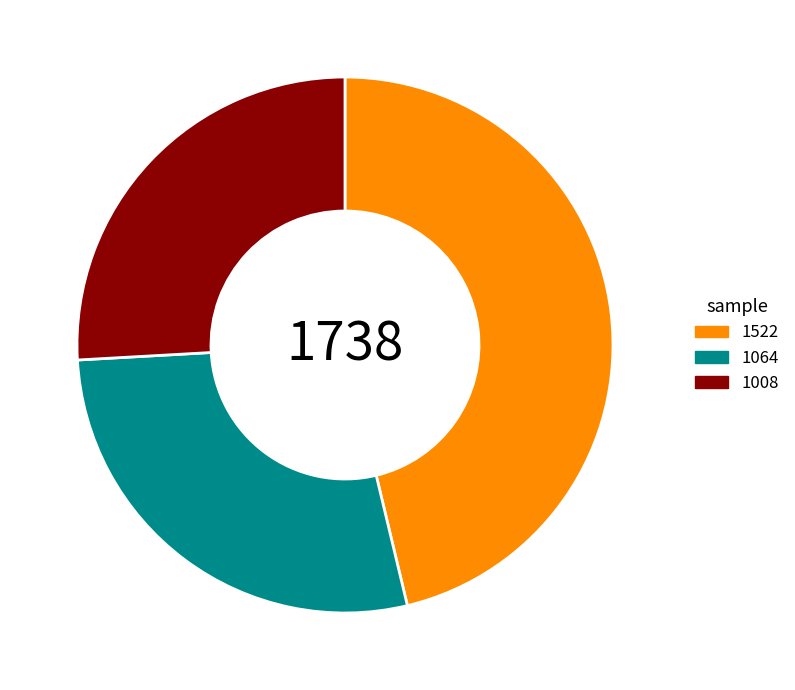

Do 1008 and 1522 together represent more than half of the pie?

Yes